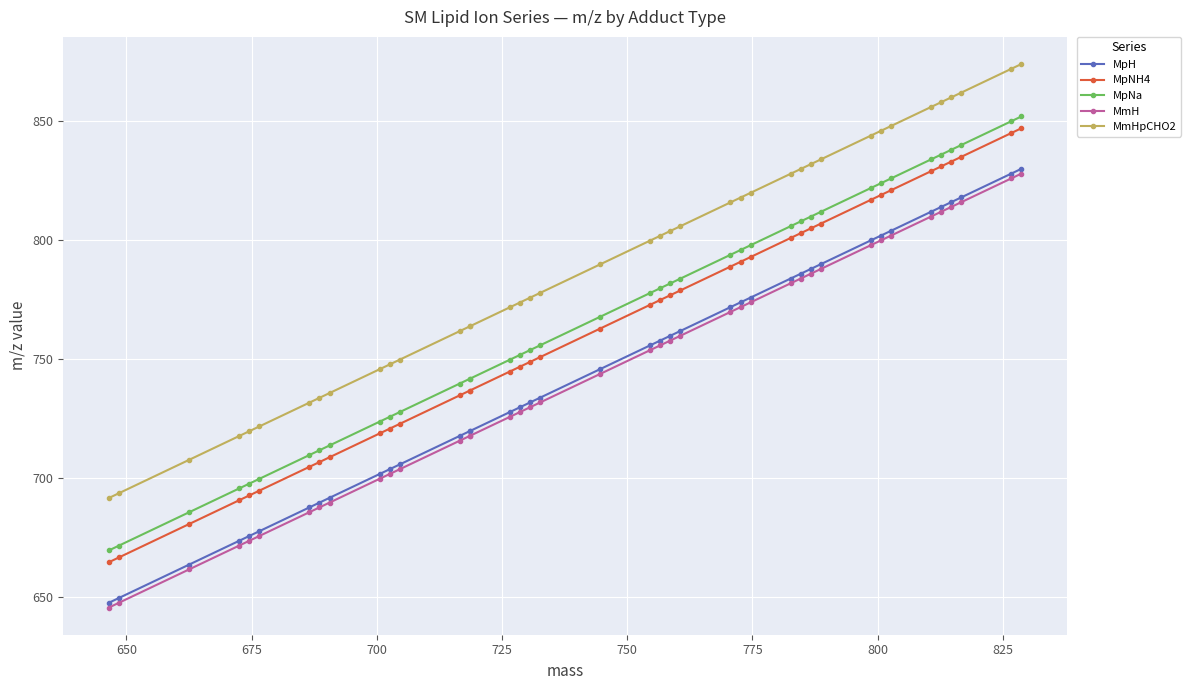

Reading left to right, extract all data points from this chart.

MpH: 647.5	649.5	663.5	673.5	675.5	677.6	687.5	689.6	691.6	701.6	703.6	705.6	717.6	719.6	719.6	727.6	729.6	731.6	733.6	745.6	755.6	757.6	759.6	761.7	771.6	773.7	775.7	783.6	785.7	787.7	789.7	799.7	801.7	803.7	811.7	813.7	815.7	817.7	827.7	829.7
MpNH4: 664.5	666.6	680.6	690.6	692.6	694.6	704.6	706.6	708.6	718.6	720.6	722.6	734.6	736.6	736.6	744.6	746.6	748.6	750.6	762.6	772.6	774.6	776.7	778.7	788.7	790.7	792.7	800.7	802.7	804.7	806.7	816.7	818.7	820.7	828.7	830.7	832.7	834.7	844.7	846.7
MpNa: 669.5	671.5	685.5	695.5	697.5	699.5	709.5	711.5	713.6	723.5	725.6	727.6	739.6	741.6	741.6	749.6	751.6	753.6	755.6	767.6	777.6	779.6	781.6	783.6	793.6	795.6	797.7	805.6	807.6	809.7	811.7	821.7	823.7	825.7	833.7	835.7	837.7	839.7	849.7	851.7
MmH: 645.5	647.5	661.5	671.5	673.5	675.5	685.5	687.5	689.6	699.5	701.6	703.6	715.6	717.6	717.6	725.6	727.6	729.6	731.6	743.6	753.6	755.6	757.6	759.6	769.6	771.6	773.7	781.6	783.6	785.7	787.7	797.7	799.7	801.7	809.7	811.7	813.7	815.7	825.7	827.7
MmHpCHO2: 691.5	693.5	707.5	717.5	719.5	721.6	731.5	733.6	735.6	745.6	747.6	749.6	761.6	763.6	763.6	771.6	773.6	775.6	777.6	789.6	799.6	801.6	803.6	805.6	815.6	817.6	819.7	827.6	829.6	831.7	833.7	843.7	845.7	847.7	855.7	857.7	859.7	861.7	871.7	873.7